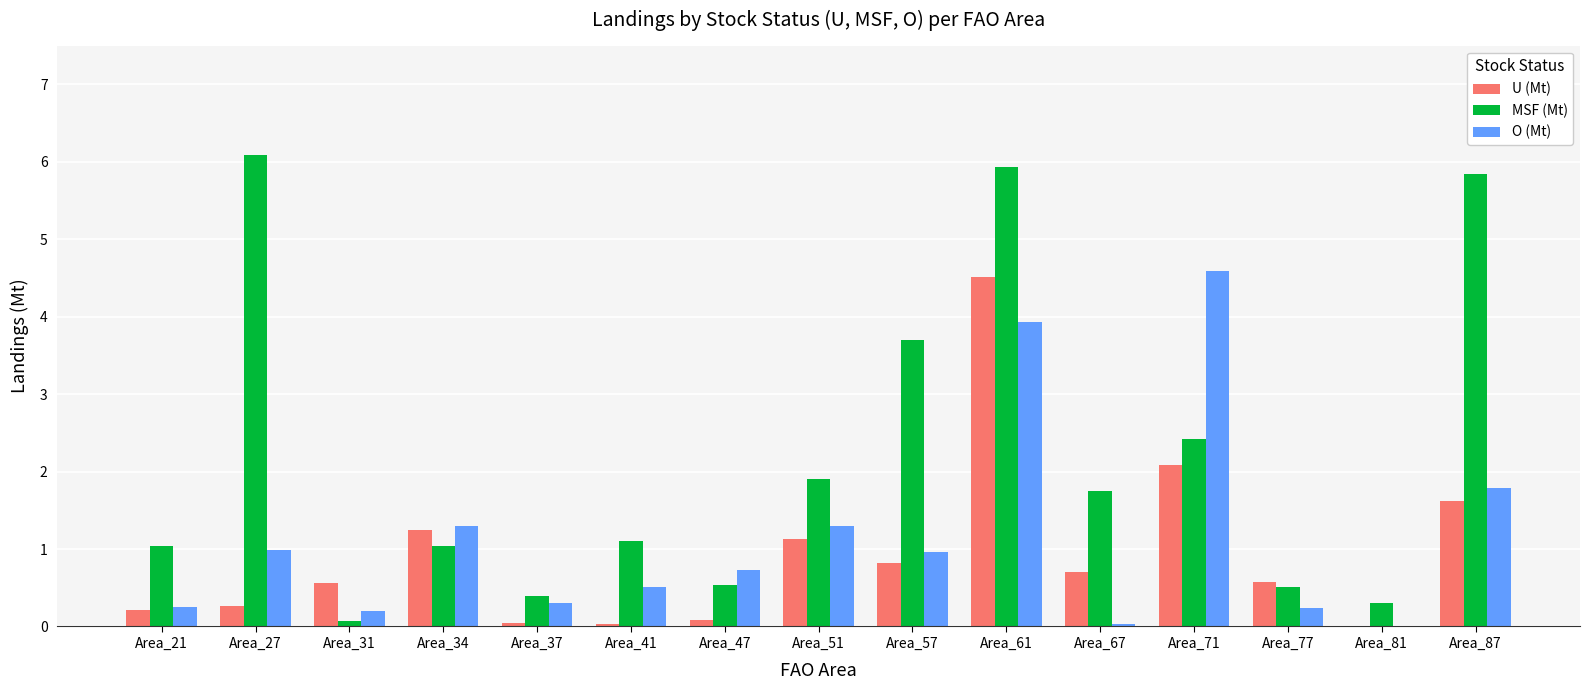

What is the maximum value for O (Mt)?

4.6